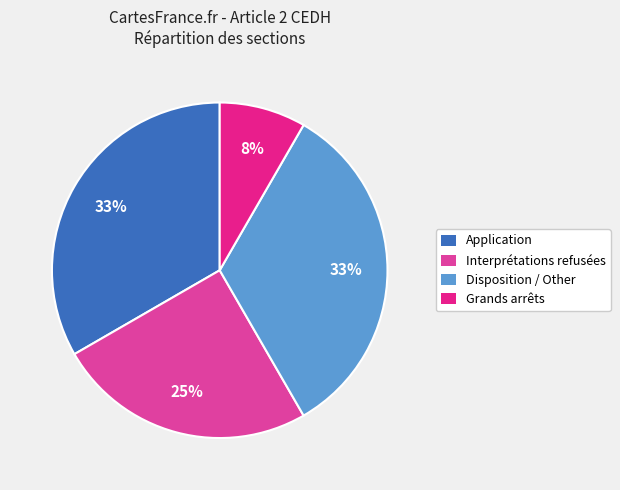

What percentage is the Interprétations refusées slice, to the nearest percent?

25%